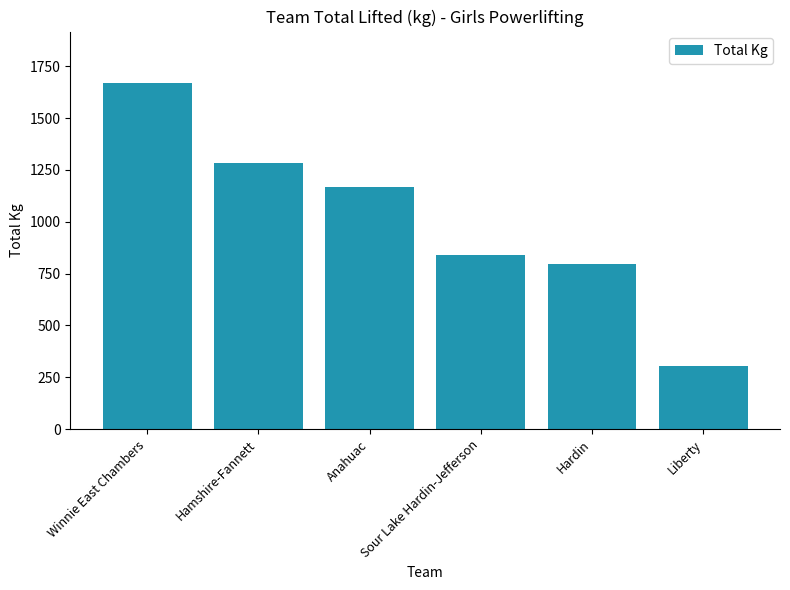

How many bars are there in total?

6